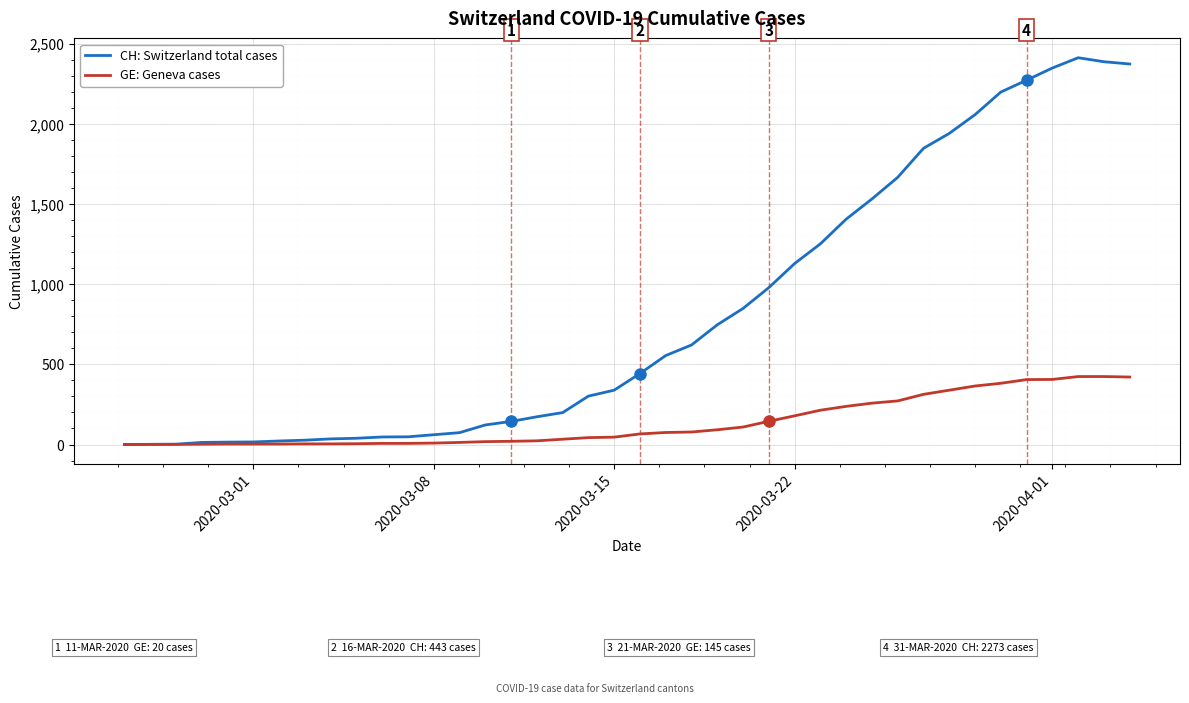

Which series has the largest total across all categories?

CH: Switzerland total cases